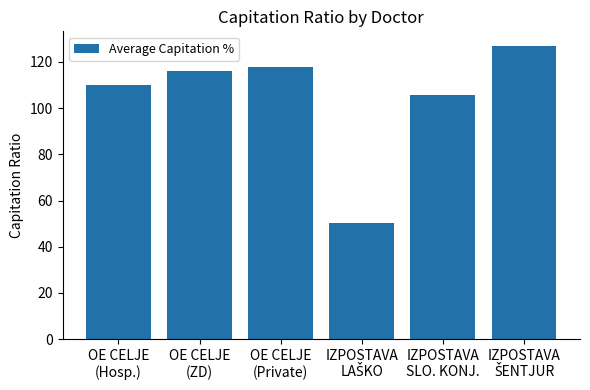

Reading right to left, transcribe all the data shown in this chart.

126.9	105.5	50.2	117.8	116.2	110.0